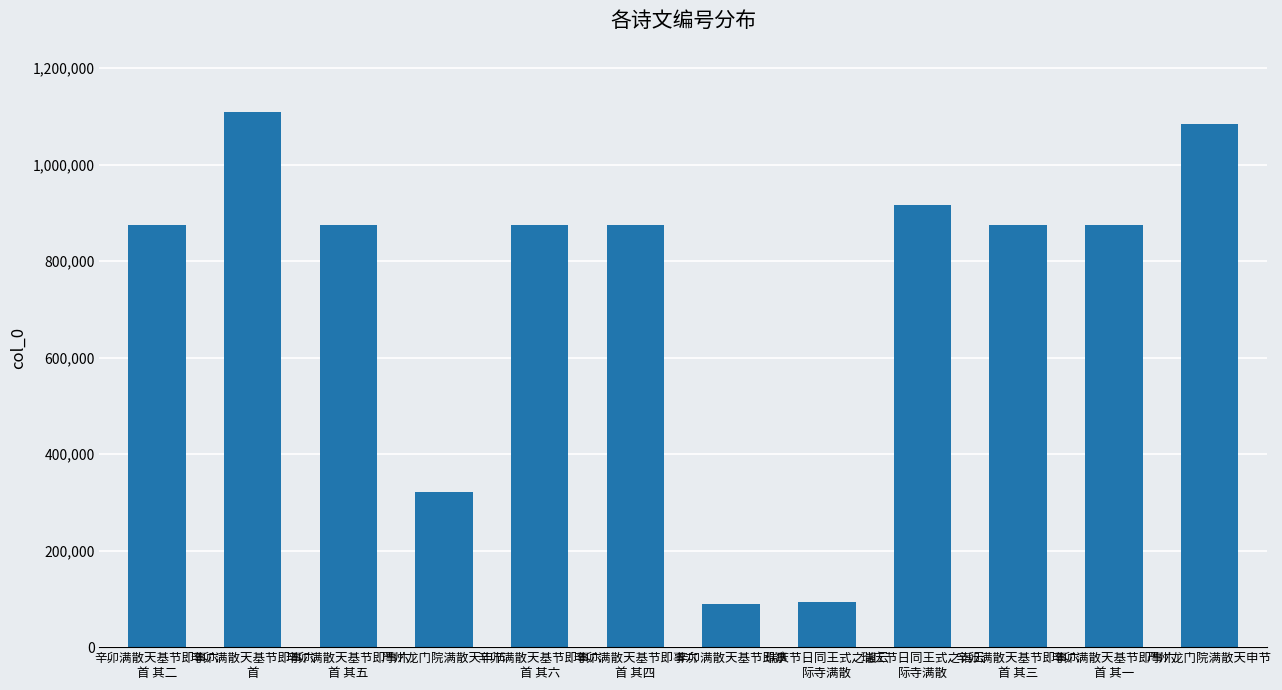

Reading right to left, list all the values displayed in this chart.

1085138	875354	875352	915842	93856	89225	875351	875349	321399	875350	1109016	875353